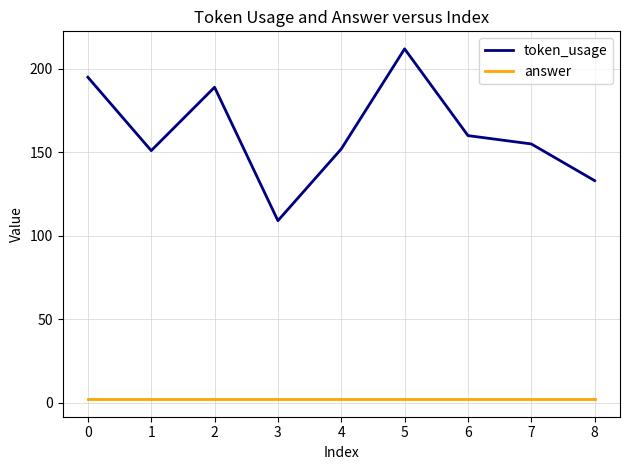

True or false: token_usage and answer intersect in this chart.

False